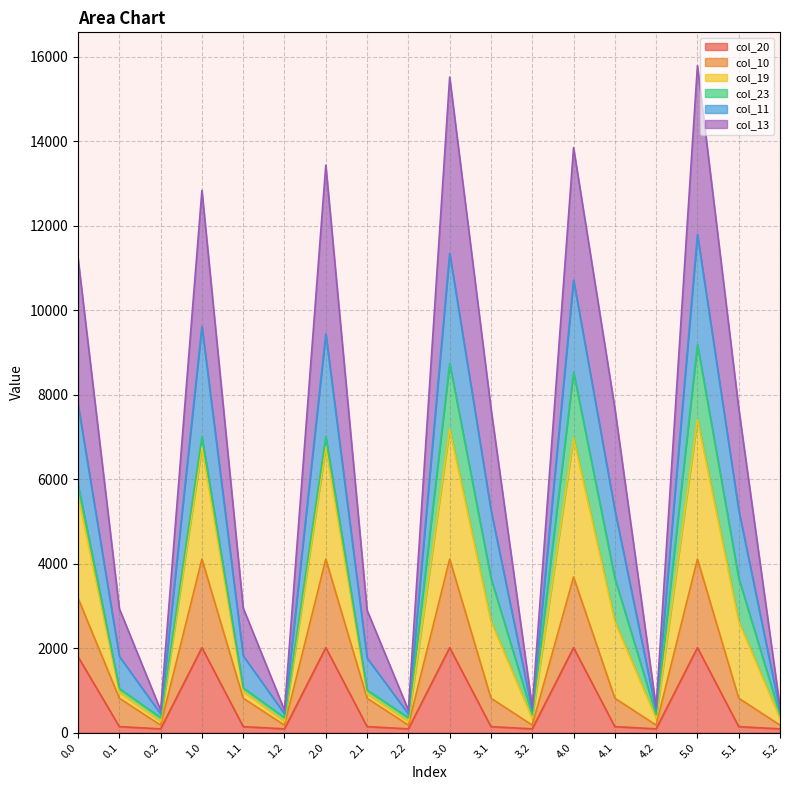

What is the total value across all series at 5.0?

15794.0